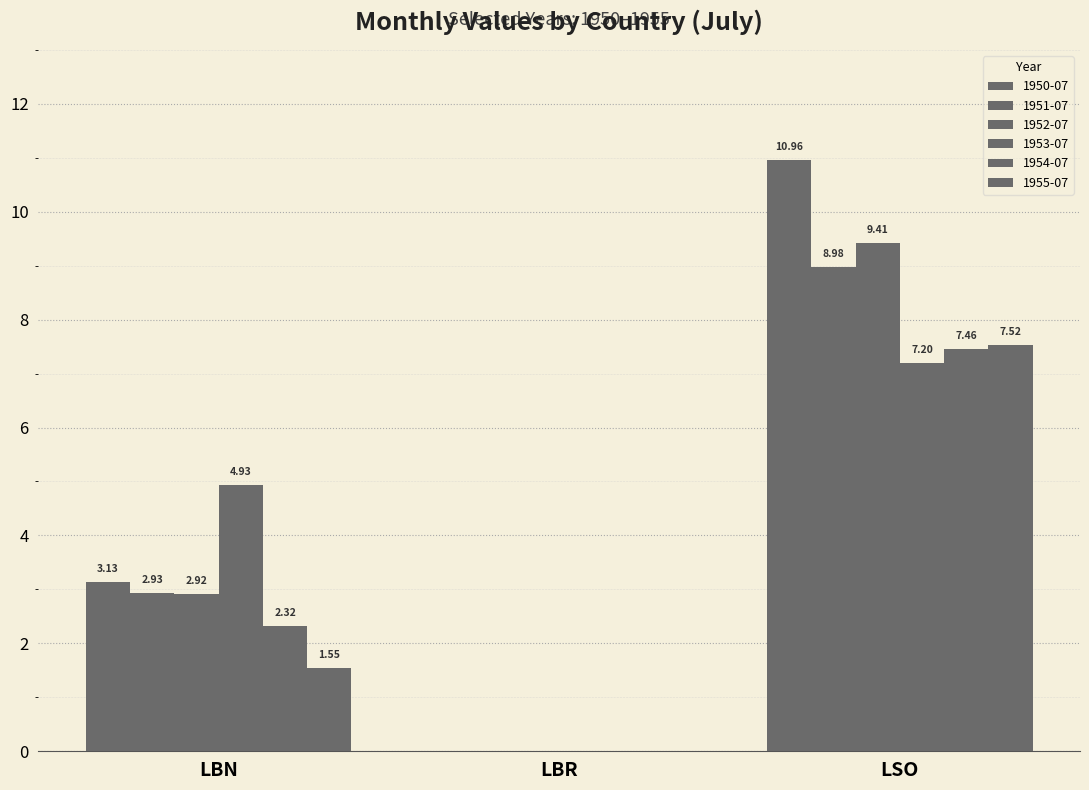

How many values in the 1951-07 series exceed 2?

2